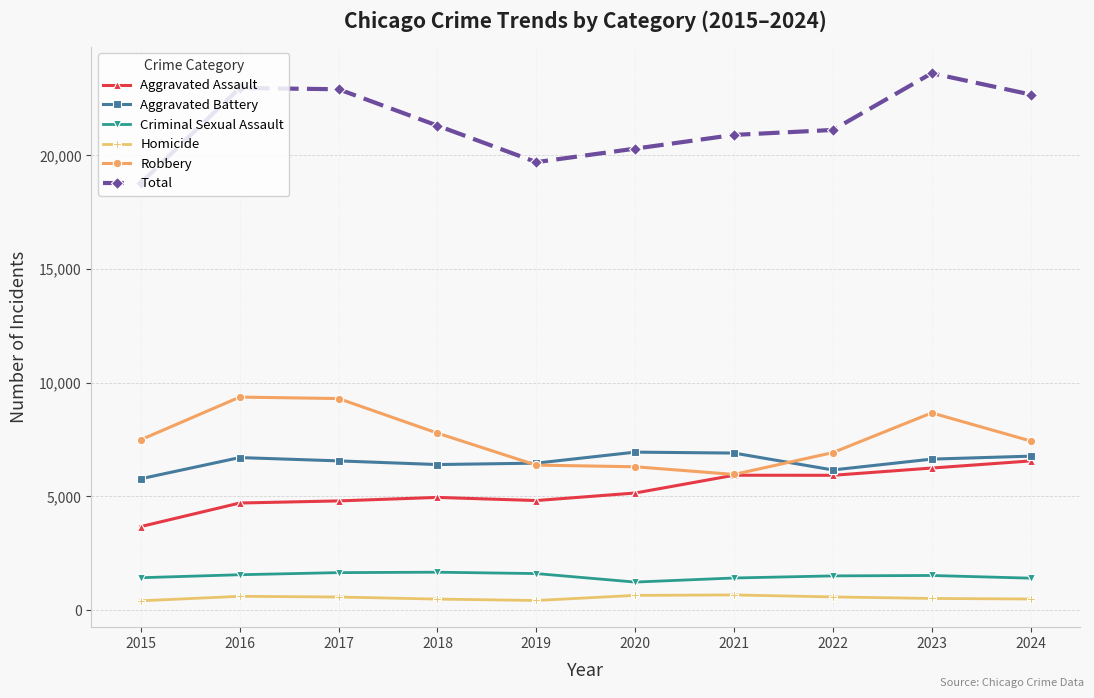

How many values in the Total series are below 21310?

5